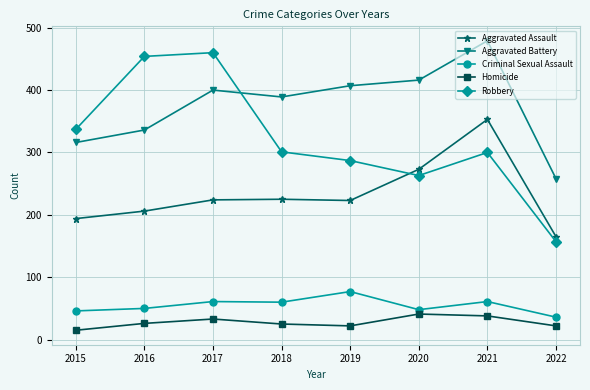

What is the difference between the maximum and minimum values in the Criminal Sexual Assault series?

41